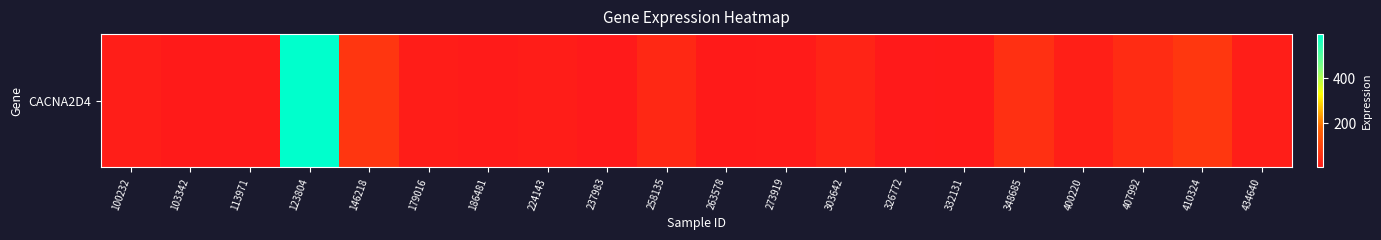

Count the number of data series in this chart.

1